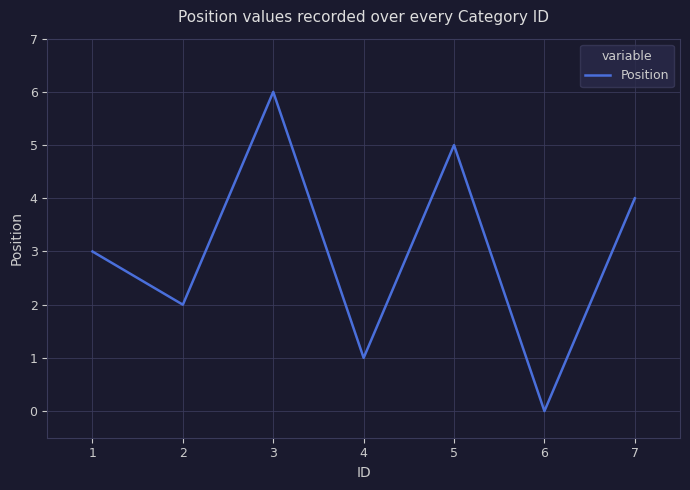

Reading left to right, extract all data points from this chart.

3	2	6	1	5	0	4